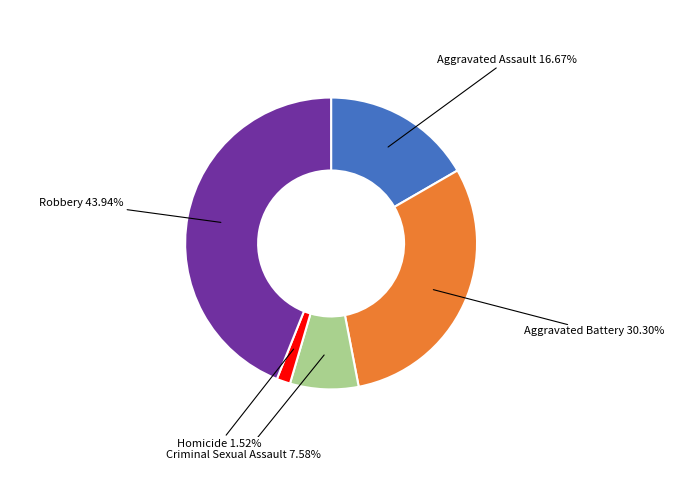

Is there a majority slice in this chart?

No